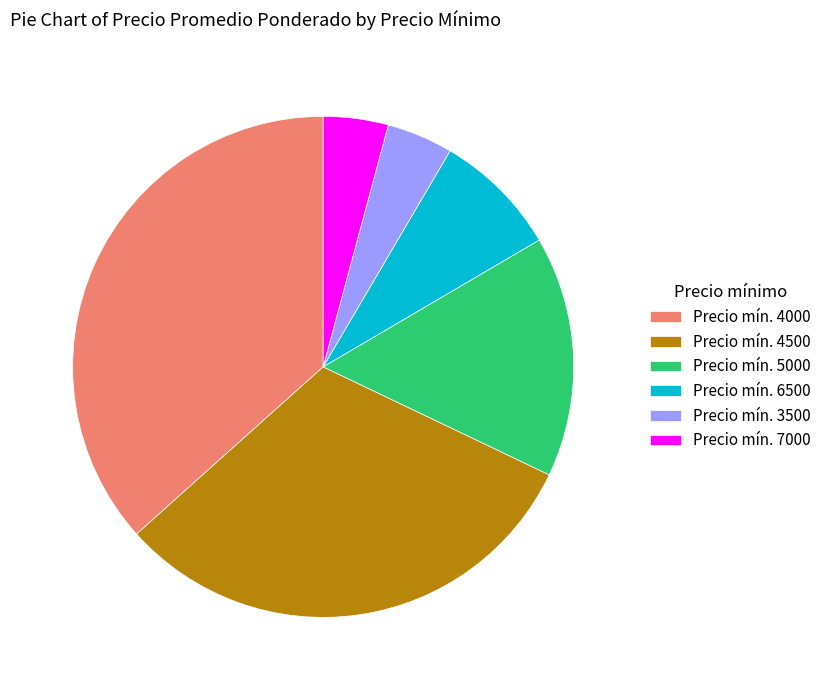

Count the number of slices in the pie.

6